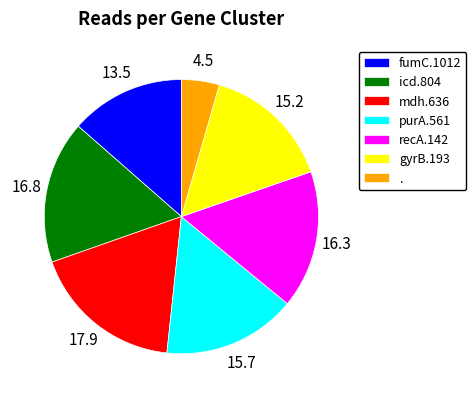

What is the smallest slice in the pie chart?

.